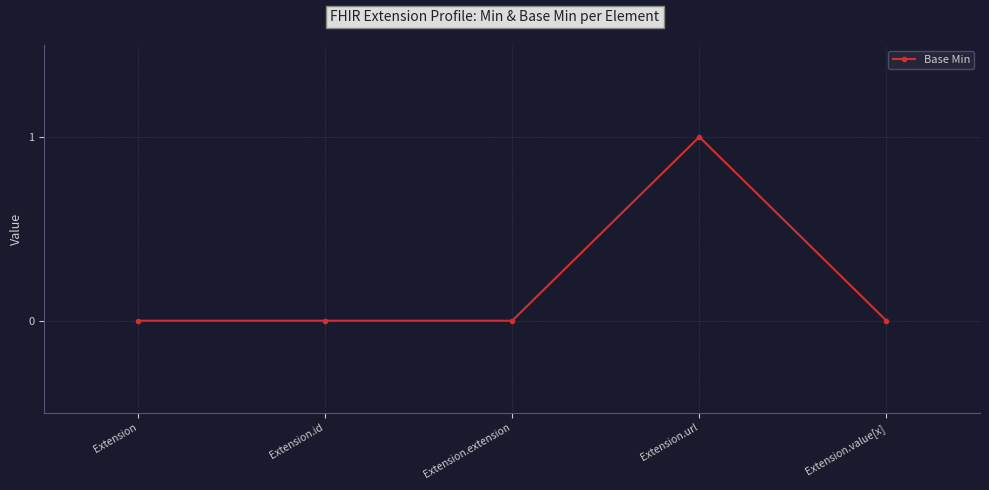

What position from the left is Extension.value[x]?

5